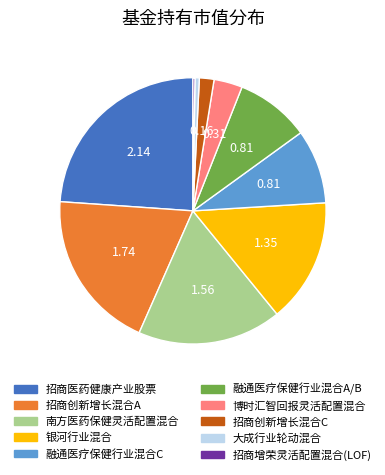

Is the sum of 博时汇智回报灵活配置混合 and 招商创新增长混合C greater than half?

No